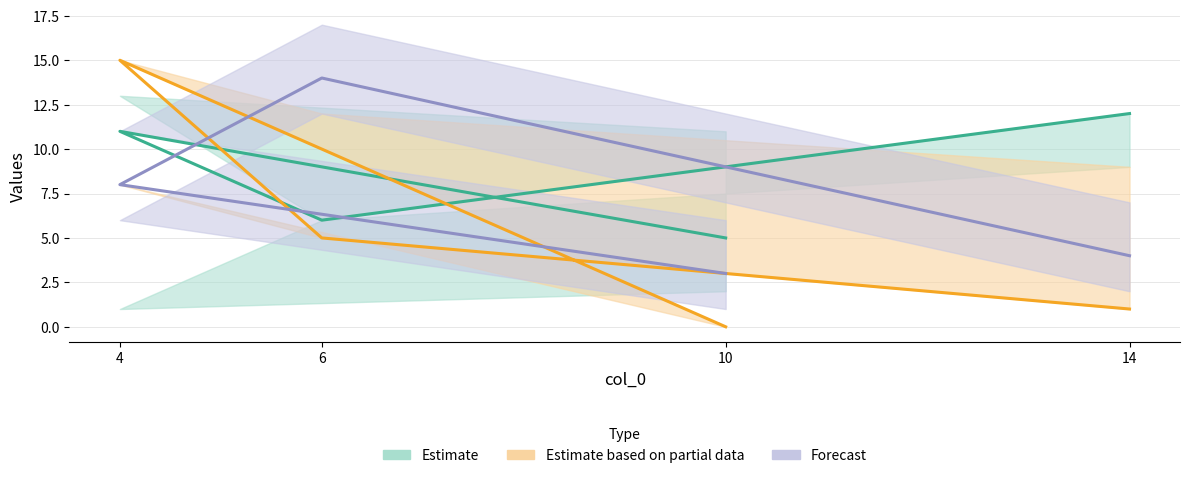

Rank the series at 14 from lowest to highest value.

Estimate based on partial data, Forecast, Estimate